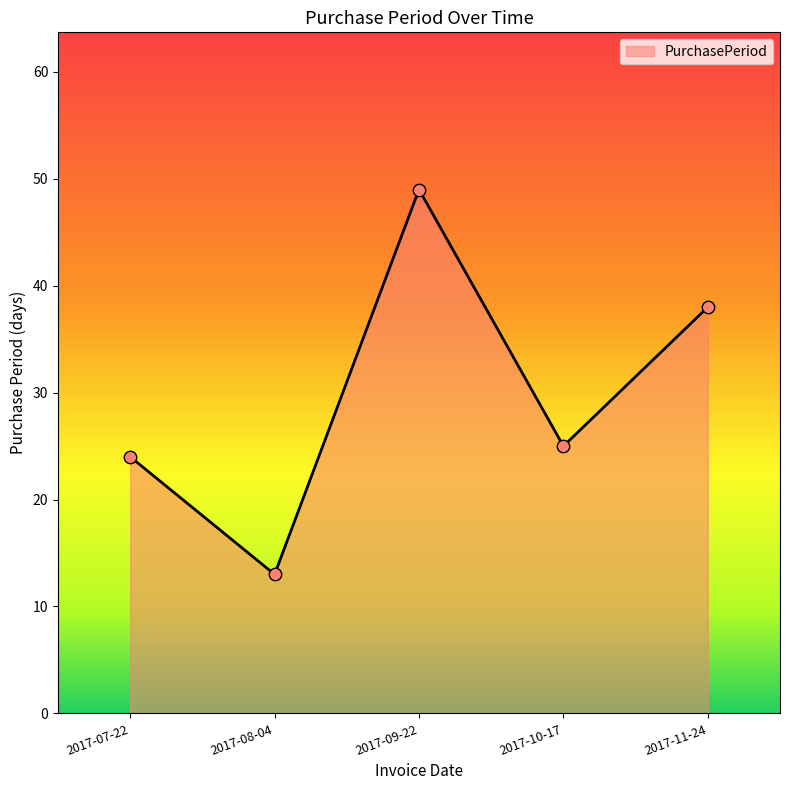

What is the change in value from 2017-08-04 to 2017-11-24?

+25